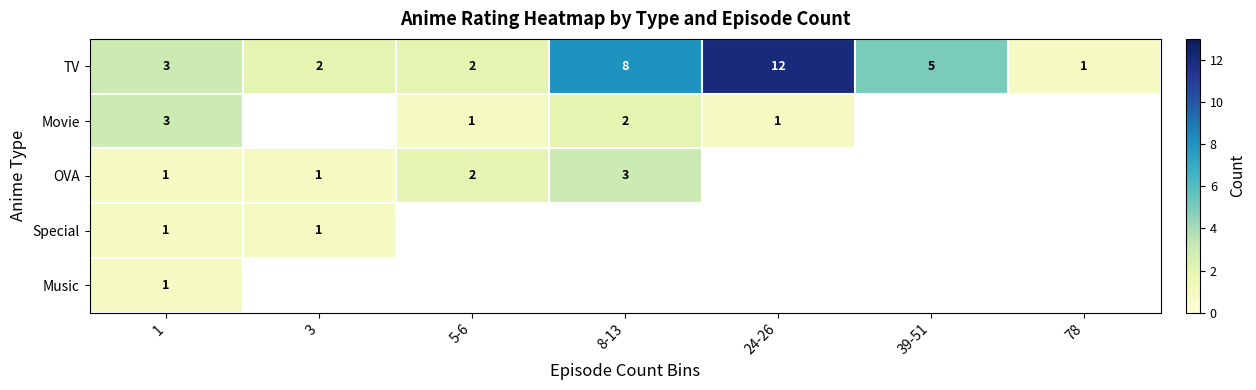

The value of OVA at 1 is 2. True or false?

False